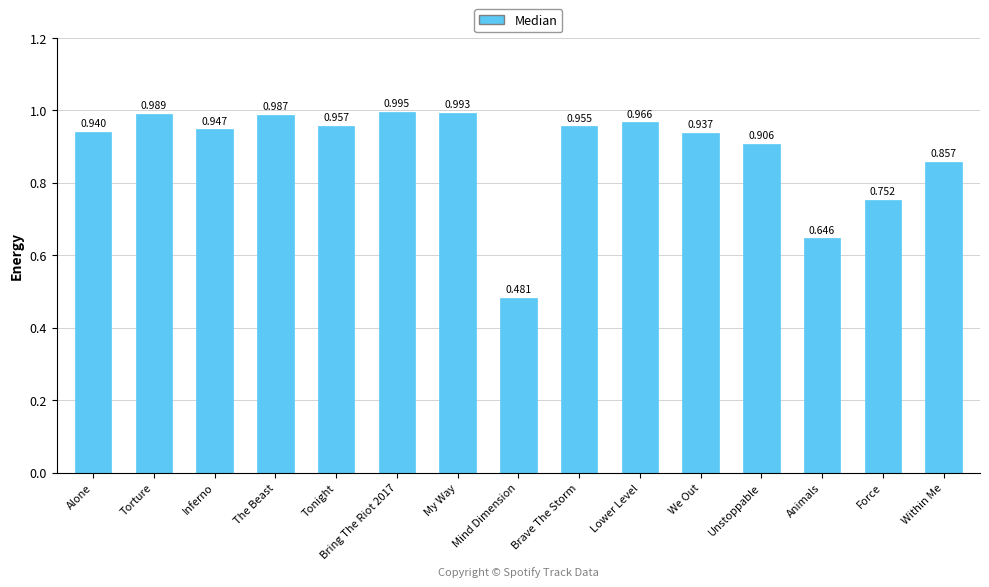

Does the chart contain any negative values?

No